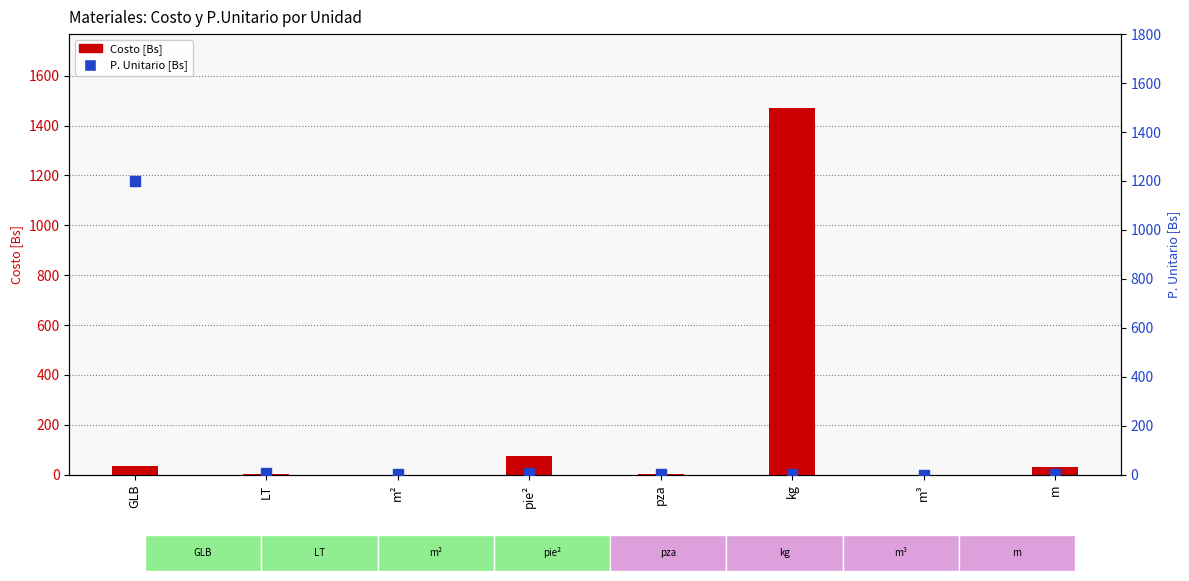

Which series contains the highest Y value?

Costo [Bs]